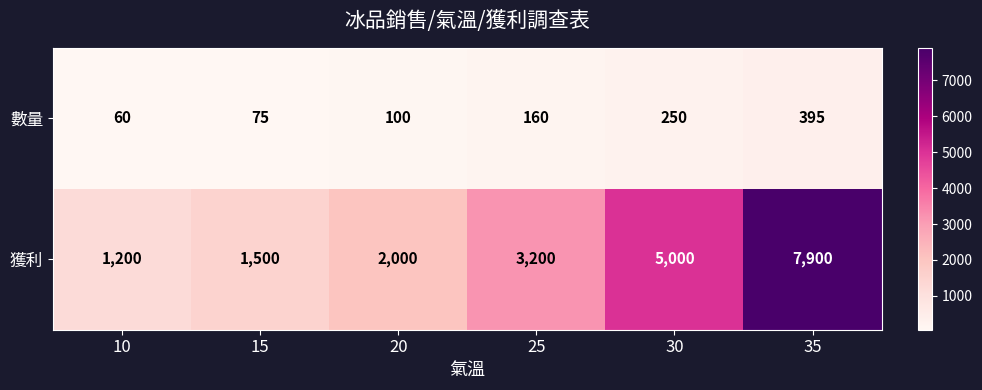

Rank the series at 15 from lowest to highest value.

數量, 獲利